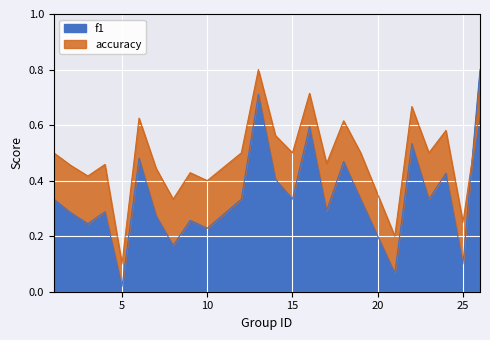

Between 13 and 21, which series saw the biggest shift?

f1